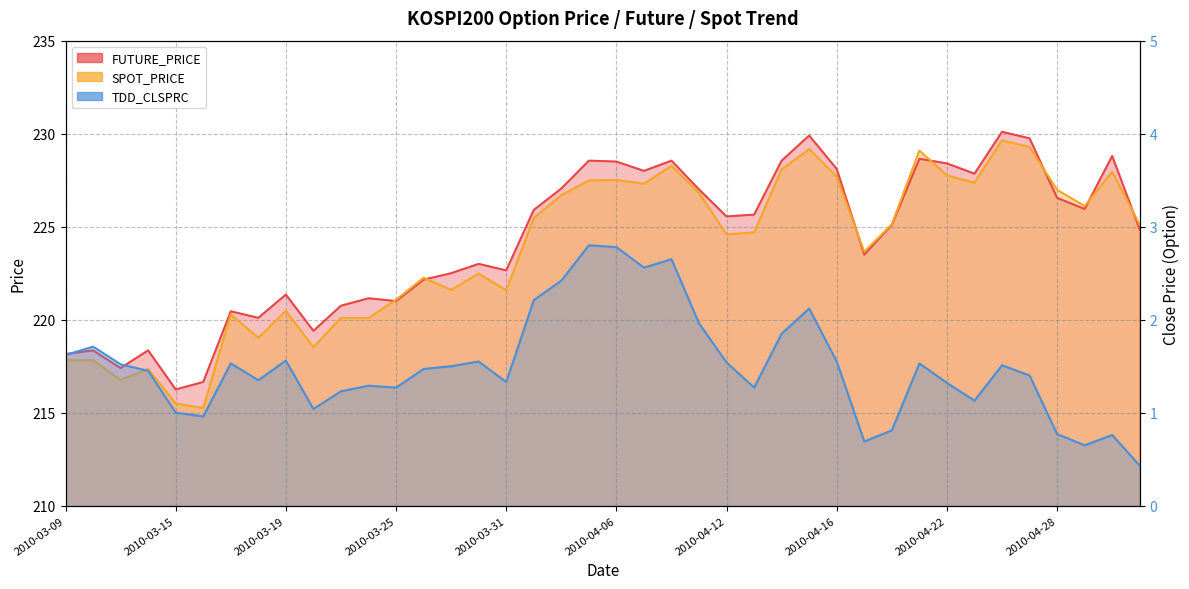

At which category is the sum across all series the highest?

2010-04-26